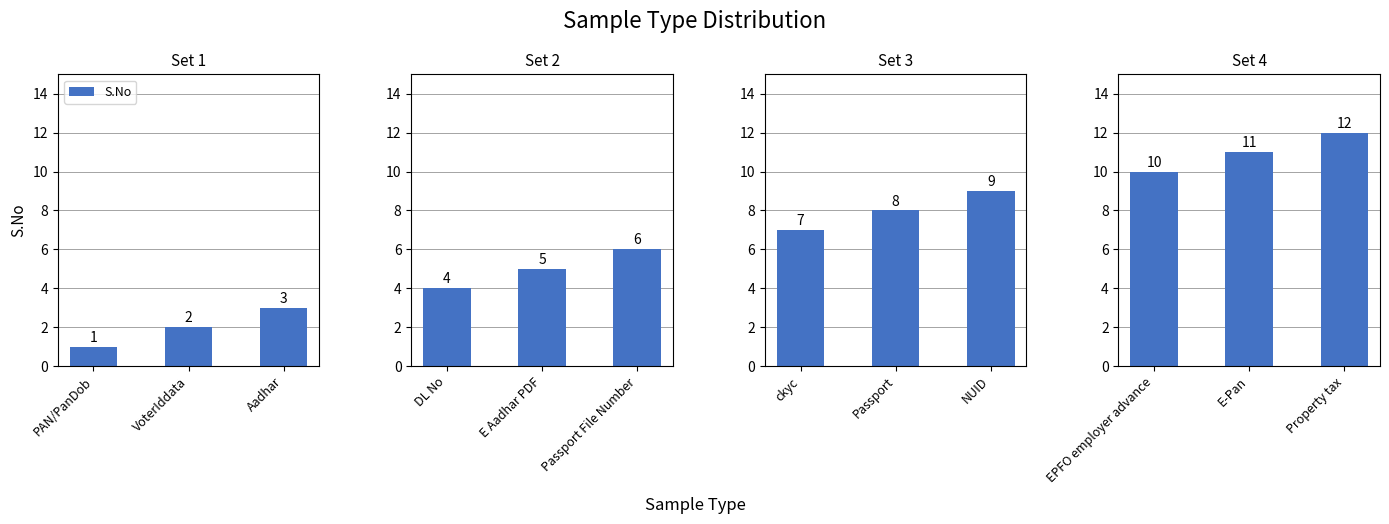

What is the label of the 3rd bar from the right?

EPFO employer advance